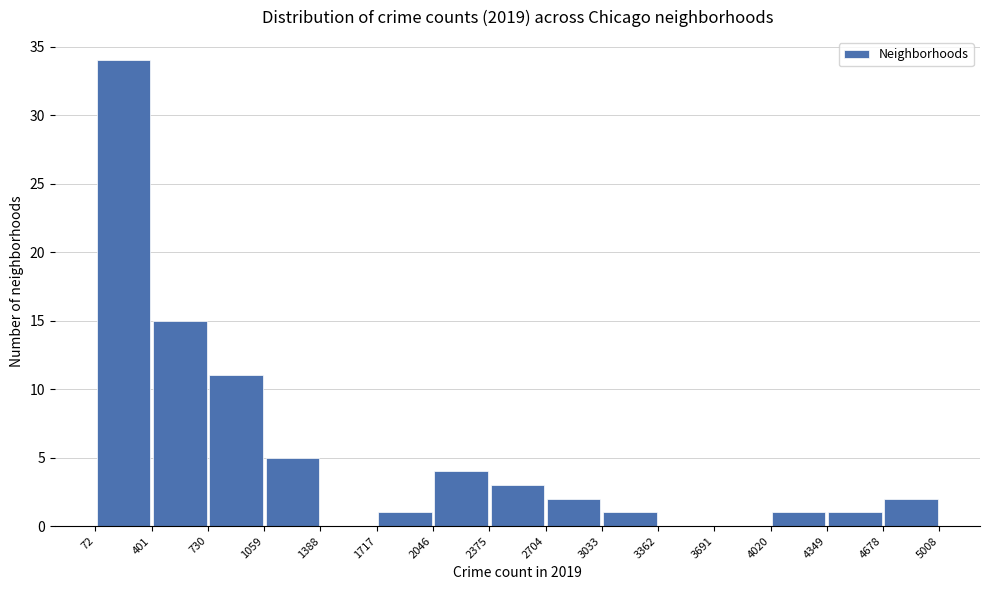

Reading left to right, transcribe this chart: for each bar, give the range it covers on the x-axis and its height. The values are not printed on the chart, so give them approximately, as read against the axis.

72 to 401: 34
401 to 730: 15
730 to 1059: 11
1059 to 1388: 5
1388 to 1717: 0
1717 to 2046: 1
2046 to 2375: 4
2375 to 2704: 3
2704 to 3033: 2
3033 to 3362: 1
3362 to 3691: 0
3691 to 4020: 0
4020 to 4349: 1
4349 to 4678: 1
4678 to 5008: 2